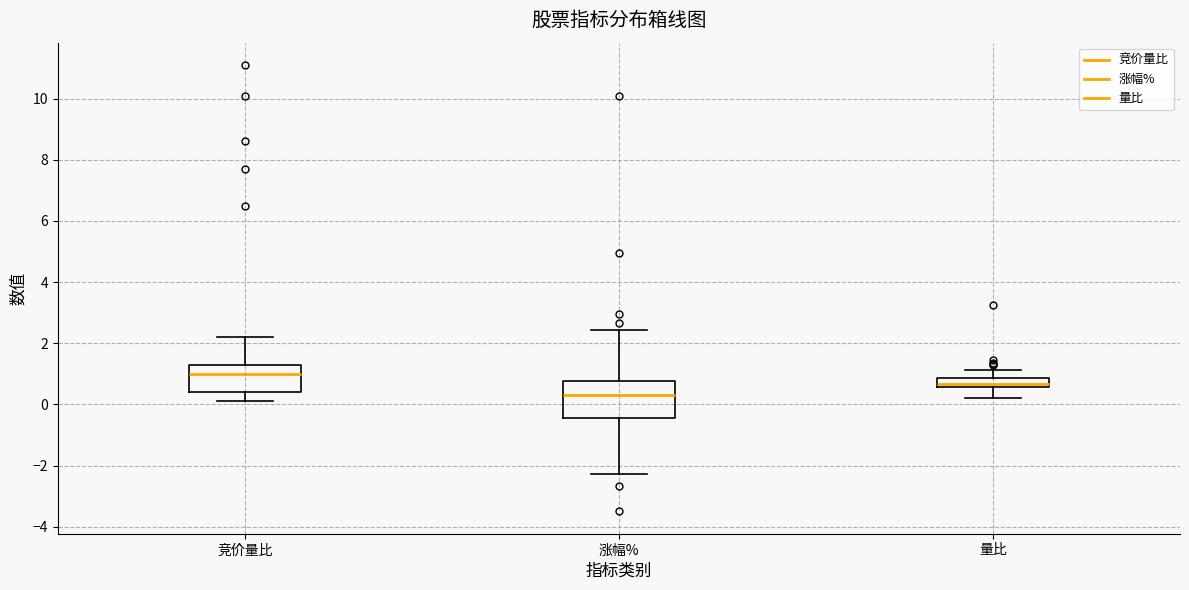

Which box's median line is the lowest?

涨幅%